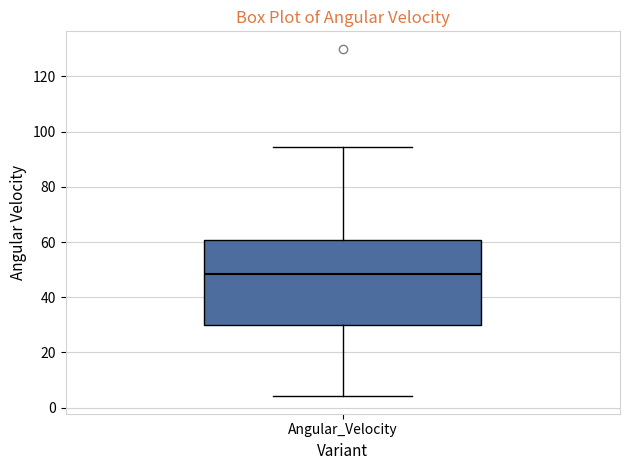

Transcribe this box plot: give where the median line is, the range the box spans, and where the two whiskers end, as read against the y-axis. The values are not printed on the chart, so give them approximately, as read against the axis.

median 48, box 30 to 60, whiskers 4 to 94